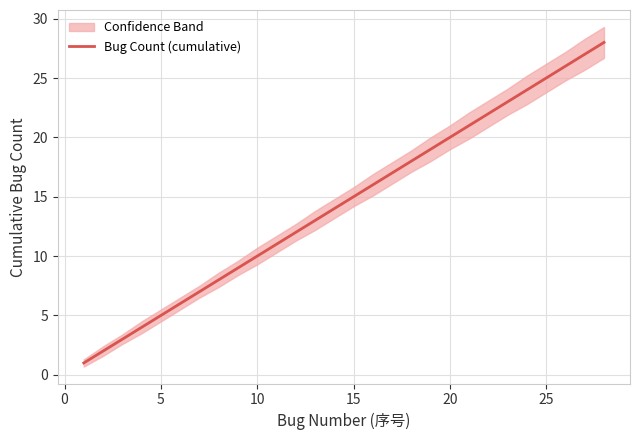

True or false: Bug Count (cumulative) has a value of 20 at 20.

True